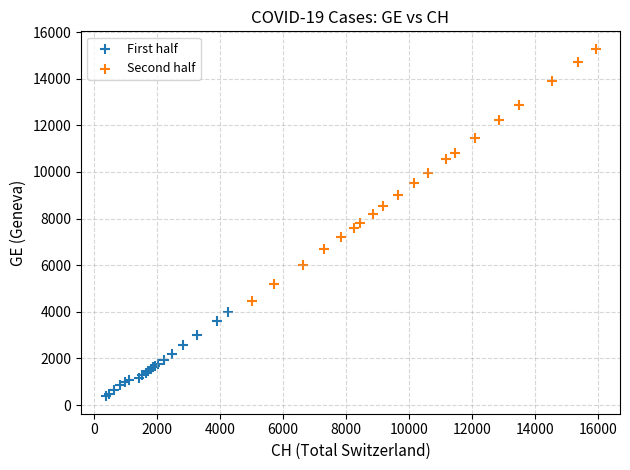

What are all the series names shown in the legend?

First half, Second half